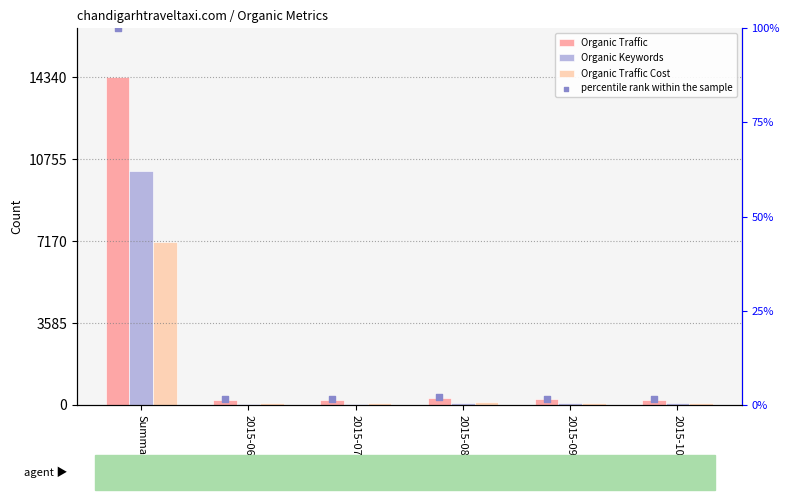

Which series has the largest total across all categories?

Organic Traffic